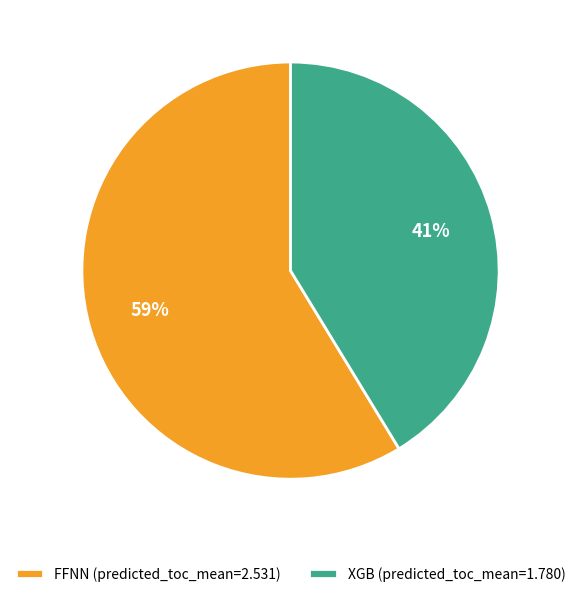

The XGB (predicted_toc_mean=1.780) slice represents 41% of the pie. True or false?

True